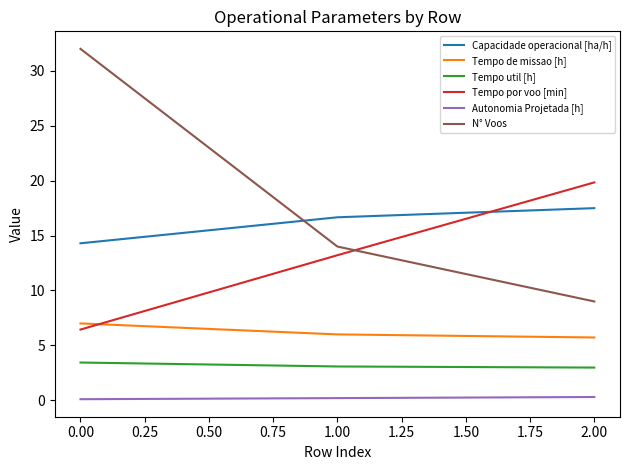

At which category is the sum across all series the highest?

0.00